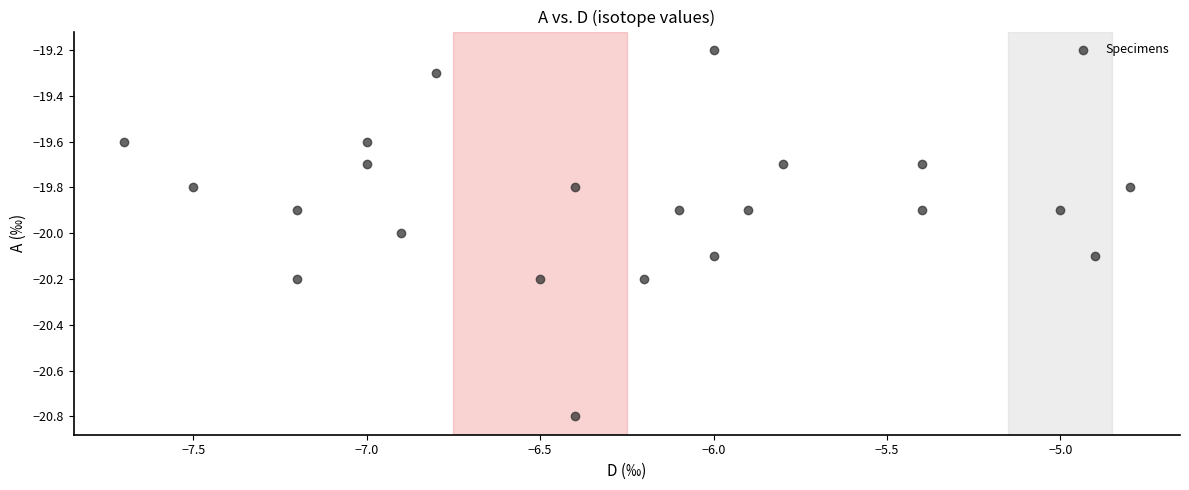

What is the range of X values (max minus min)?

2.9